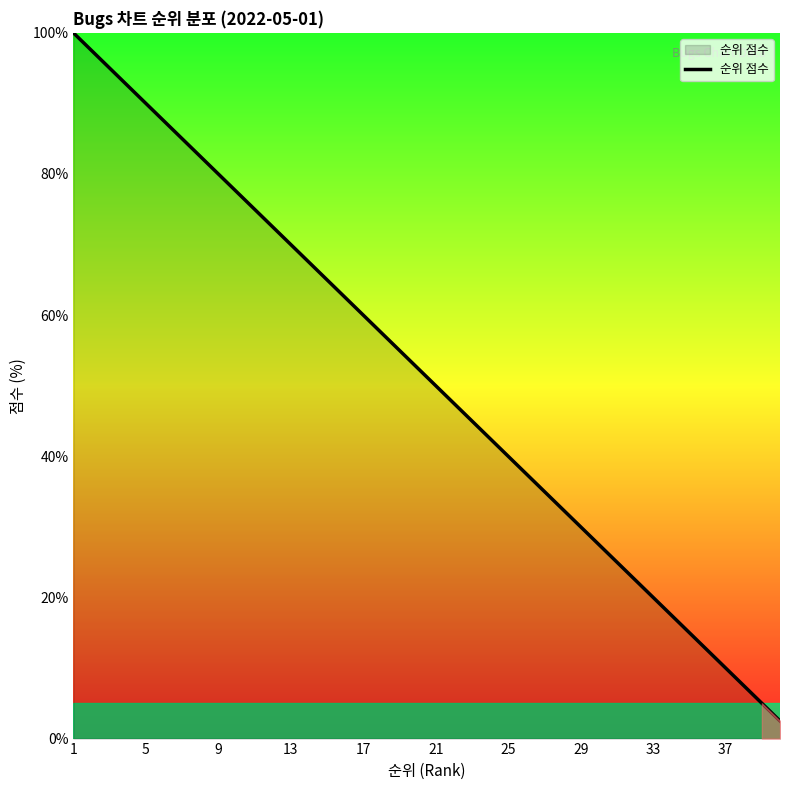

What is the difference between the maximum and minimum values?

97.5